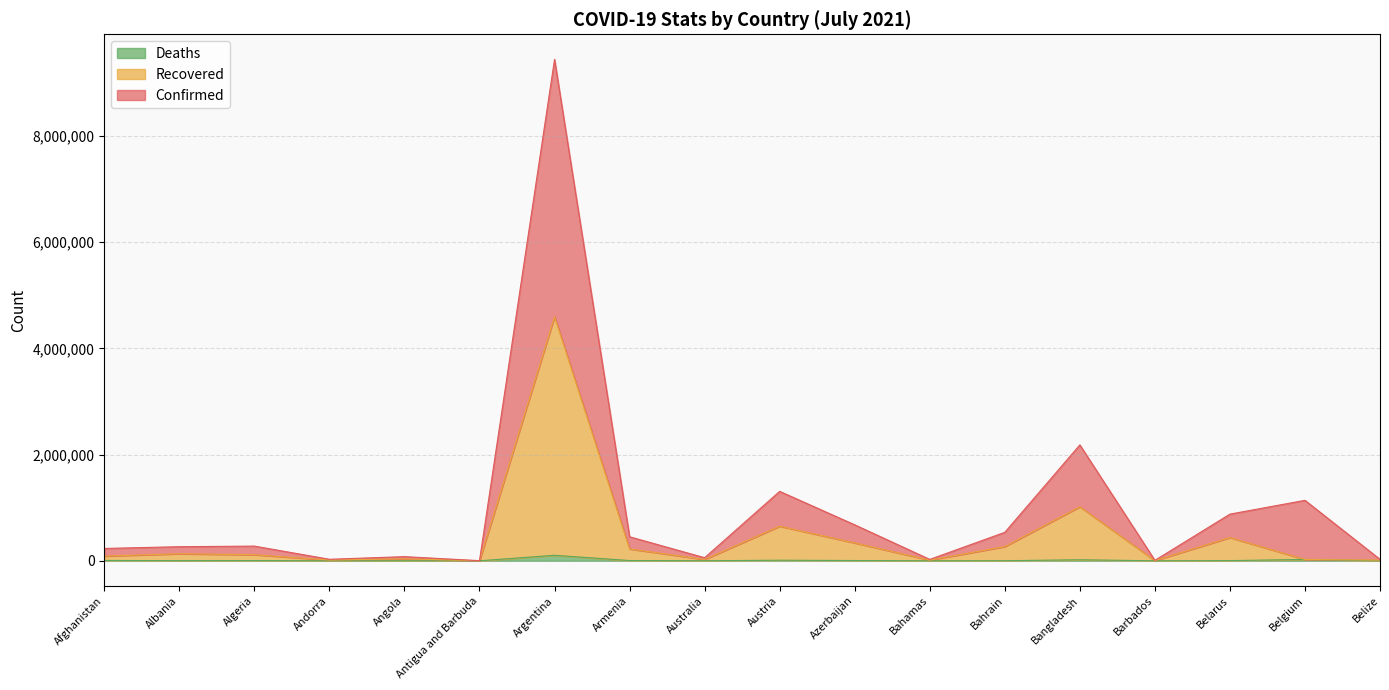

What is the label of the 3rd point from the right?

Belarus